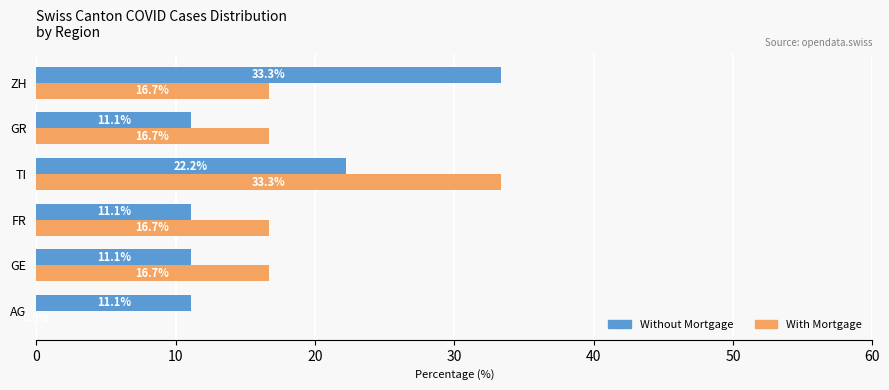

Is the value of Without Mortgage at FR greater than the value of With Mortgage at ZH?

No